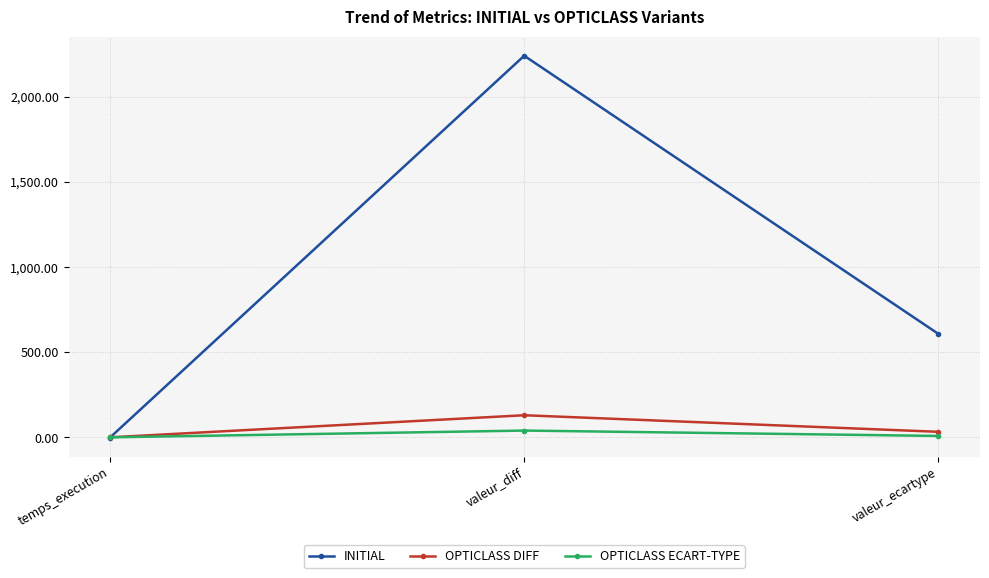

Is this an area chart (filled region under the line)?

No